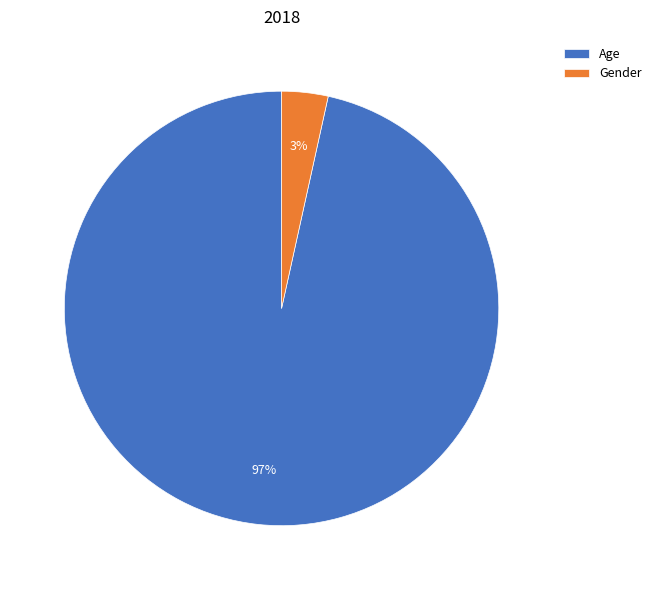

Combined, do Age and Gender account for over 50%?

Yes